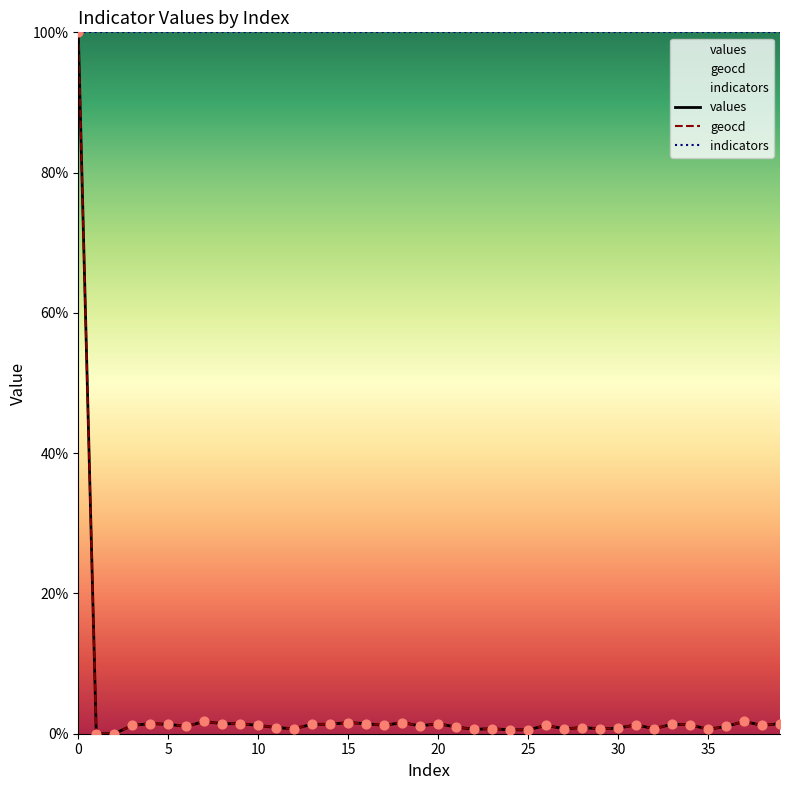

What are all the series names shown in the legend?

values, geocd, indicators